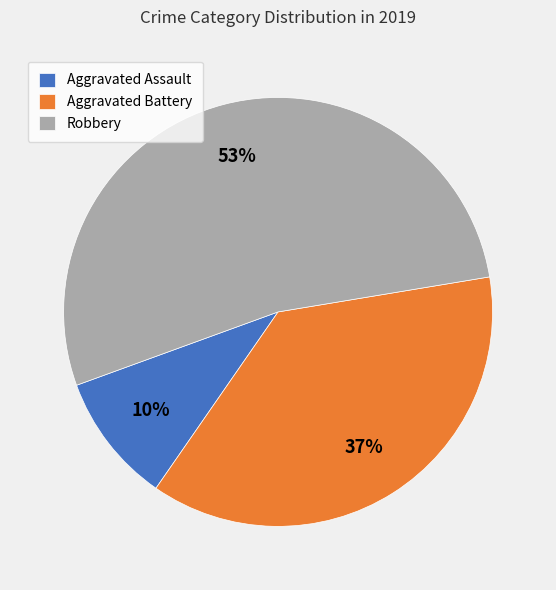

Rank the categories by value from highest to lowest.

Robbery, Aggravated Battery, Aggravated Assault